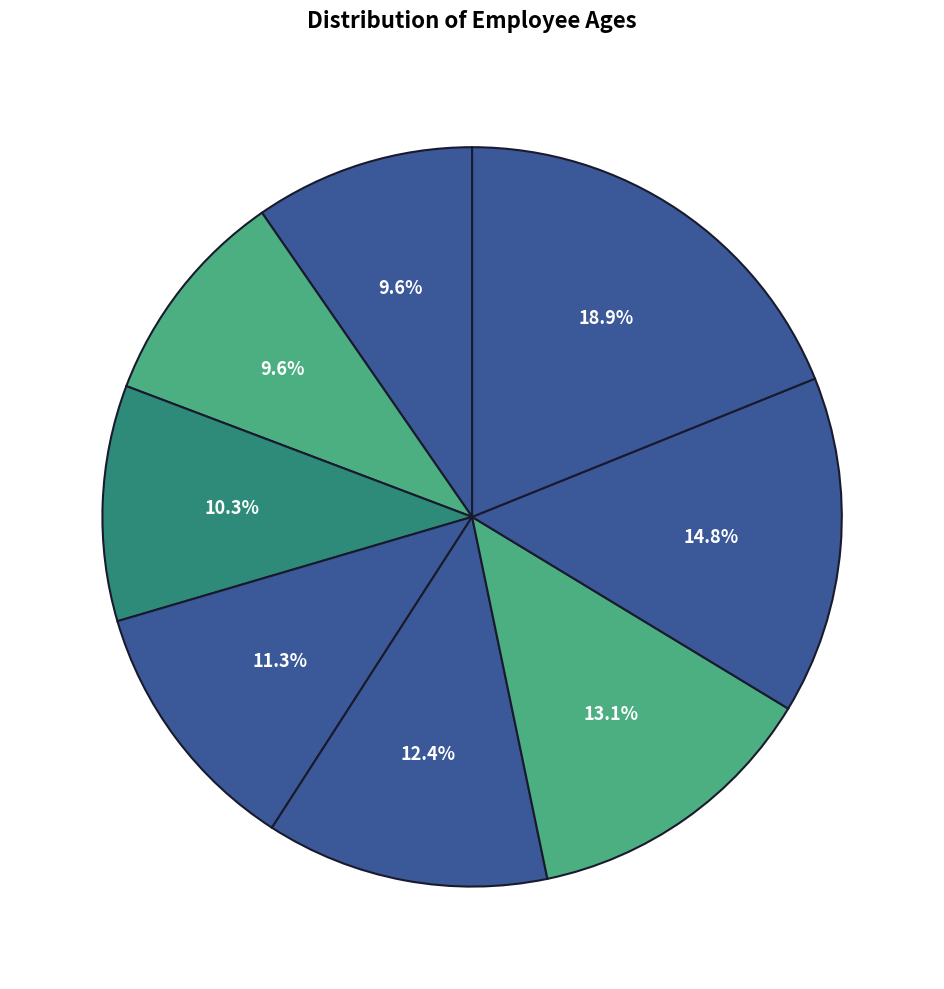

How many segments does this pie chart have?

8